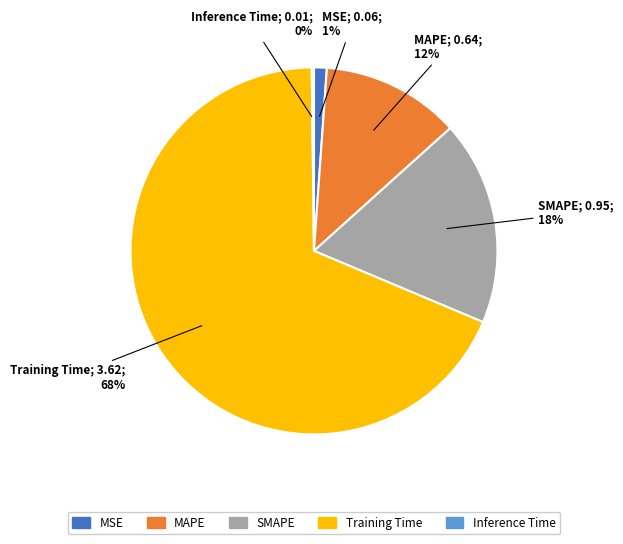

Combined, do SMAPE and MSE account for over 50%?

No